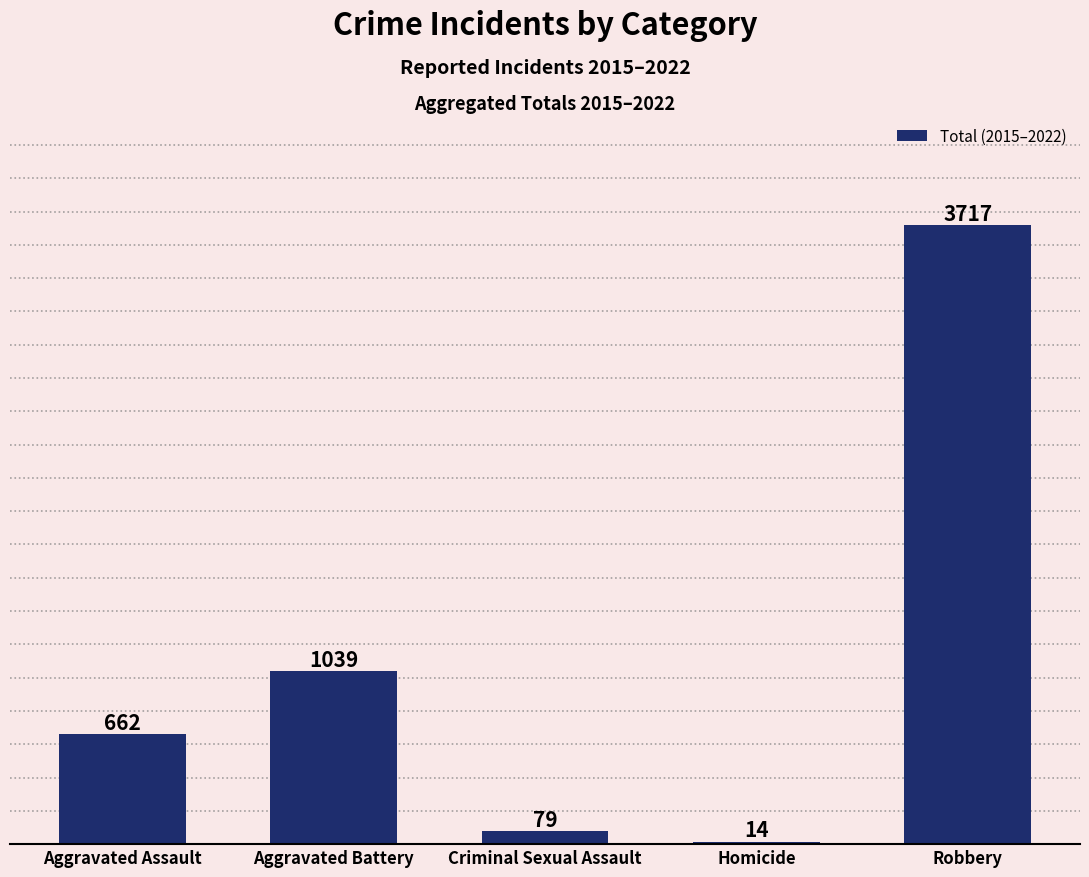

Where is the data nearest to the value 1865?

Aggravated Battery